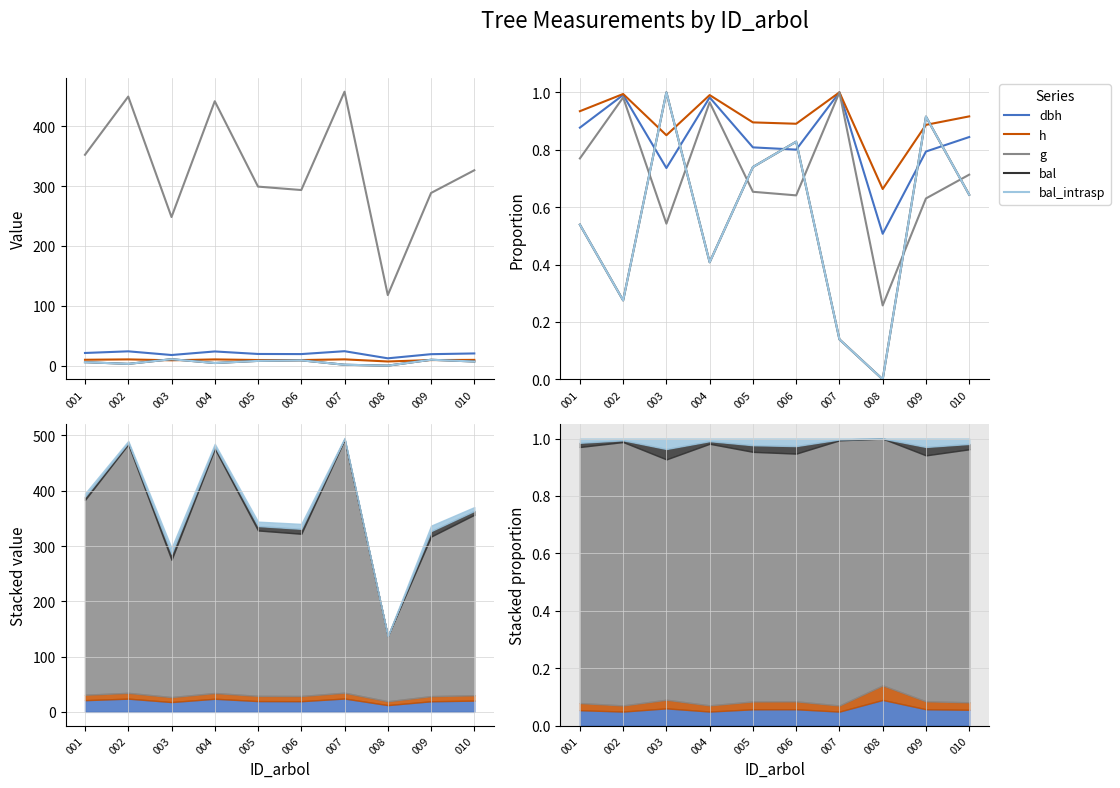

Between 001 and 002, which series saw the biggest shift?

bal